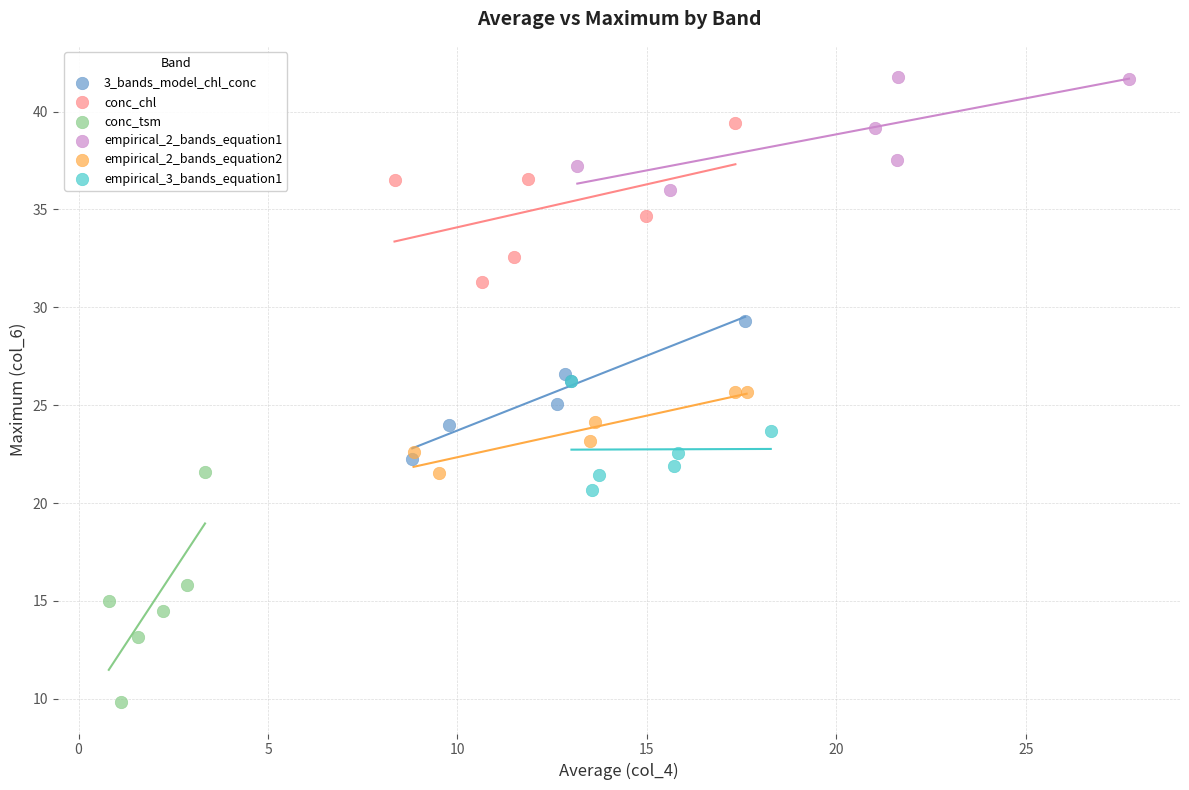

Which series reaches the maximum Y coordinate?

empirical_2_bands_equation1